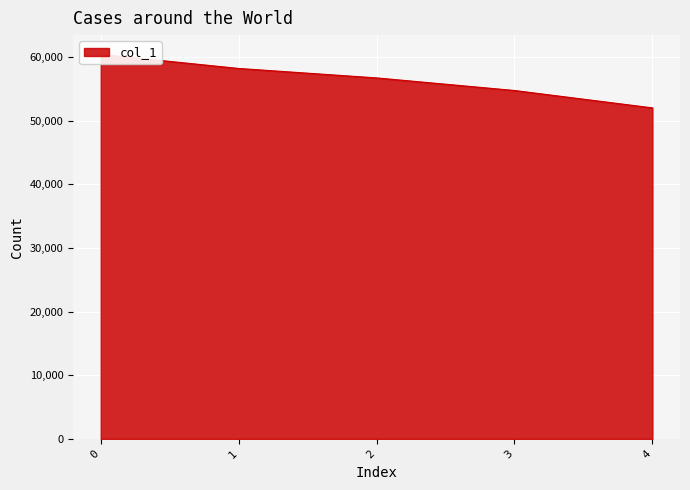

Between 3 and 1, which is larger?

1